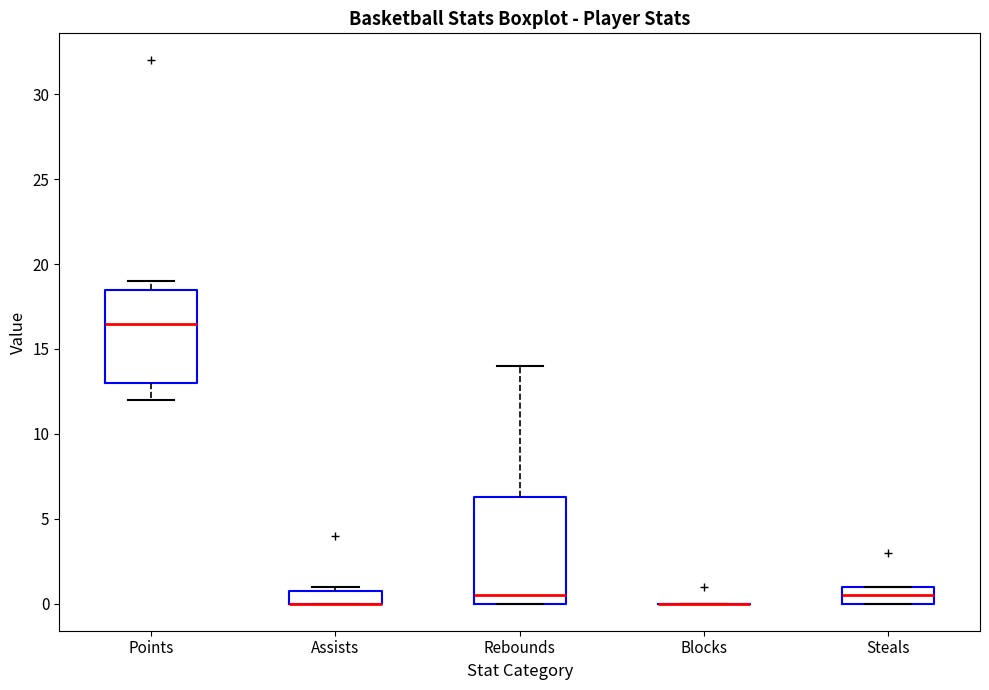

Reading left to right, transcribe this box plot: for each box, give where its median line is, the range the box spans, and where its two whiskers end, as read against the y-axis. The values are not printed on the chart, so give them approximately, as read against the axis.

Points: median 16.5, box 13.0 to 18.5, whiskers 12.0 to 19.0
Assists: median 0.0 (drawn on the box's lower edge), box 0.0 to 1.0, whiskers 0.0 to 1.0 (just above the box's upper edge)
Rebounds: median 0.5, box 0.0 to 6.5, whiskers 0.0 to 14.0
Blocks: box collapsed to a line at 0.0, whiskers 0.0 to 0.0
Steals: median 0.5, box 0.0 to 1.0, whiskers 0.0 to 1.0